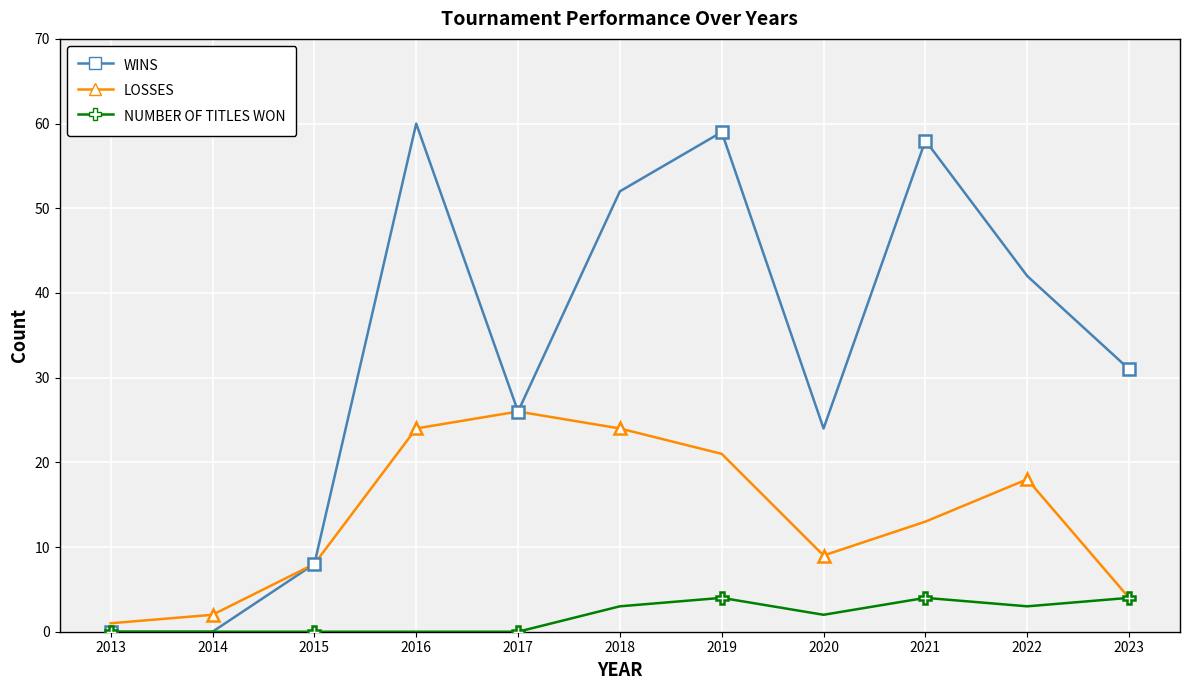

Count the number of data series in this chart.

3